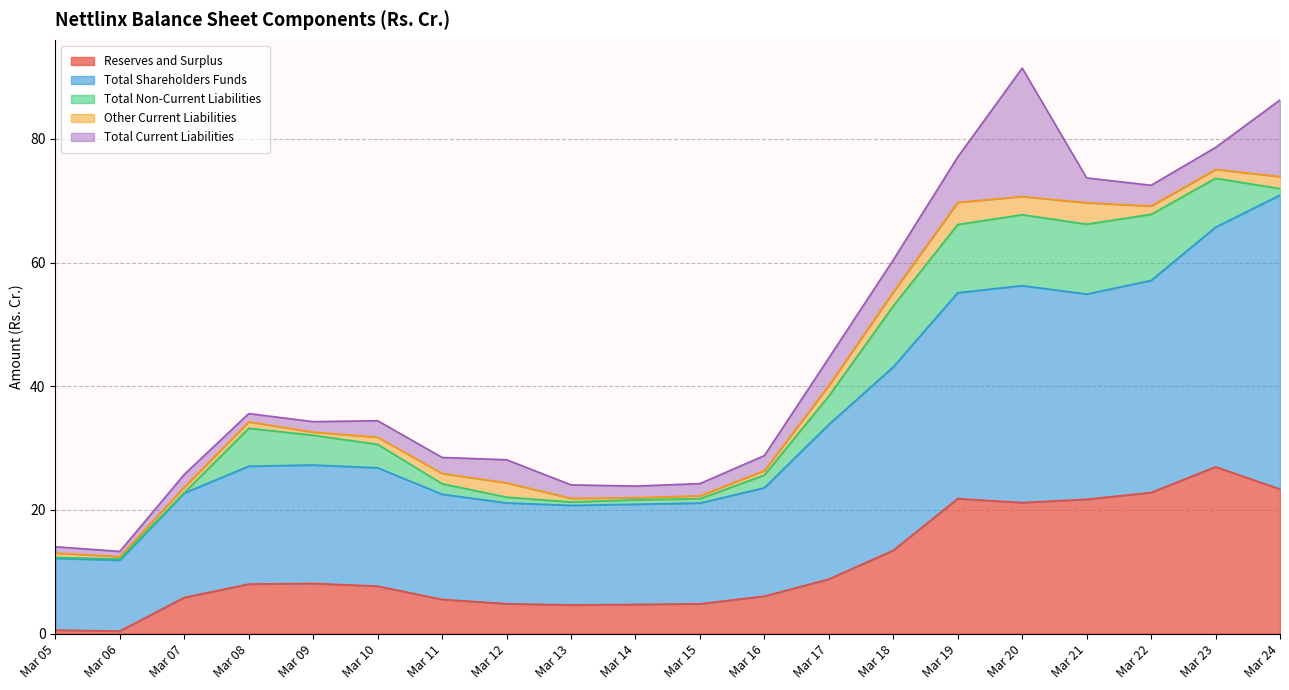

Where is the first local maximum for Other Current Liabilities?

Mar 08